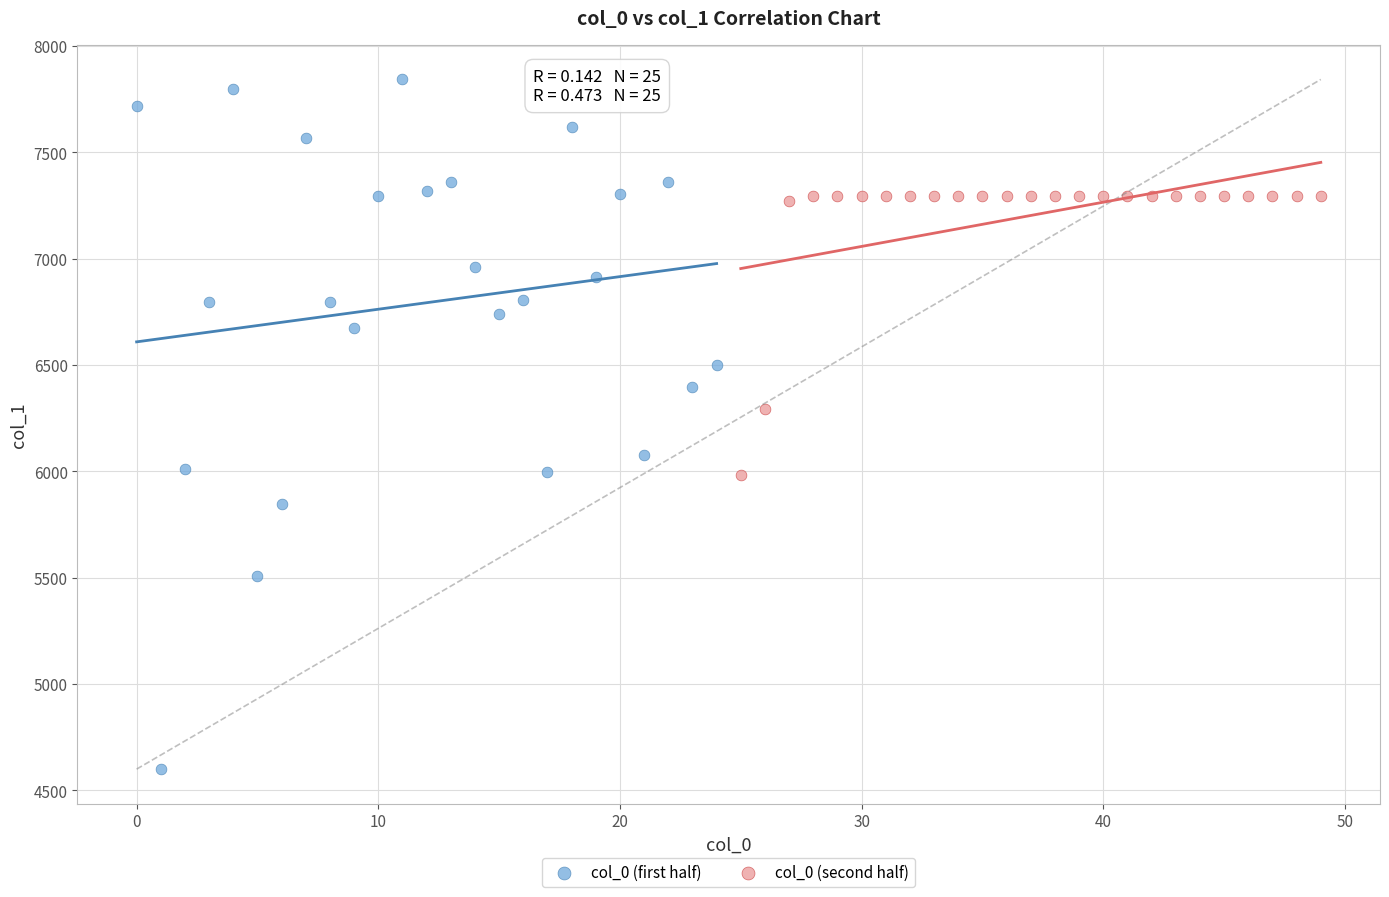

Which series has the widest spread of Y values?

col_0 (first half)